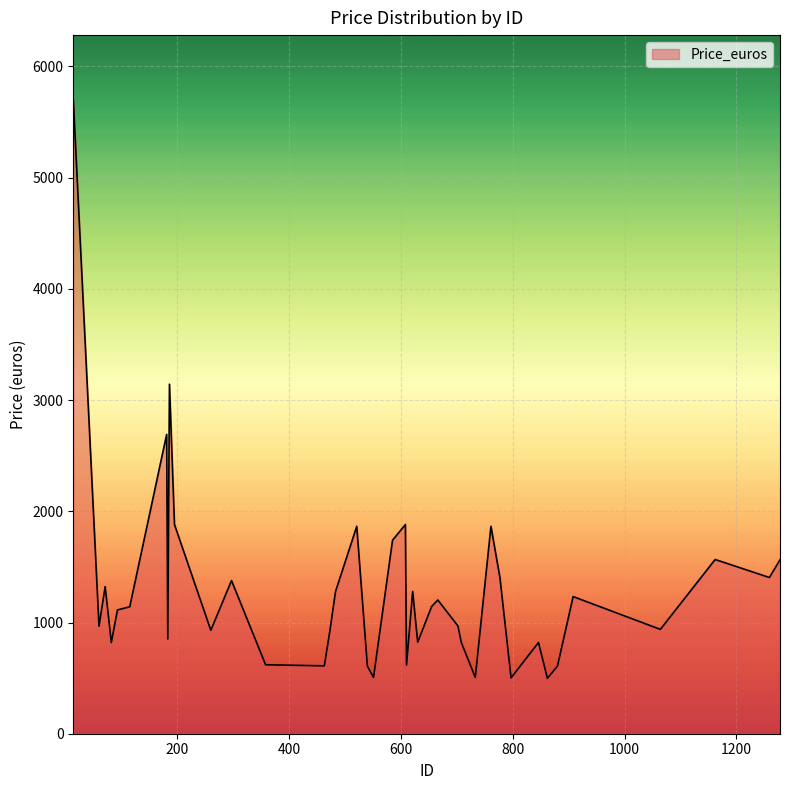

How many values are below 1141?

20